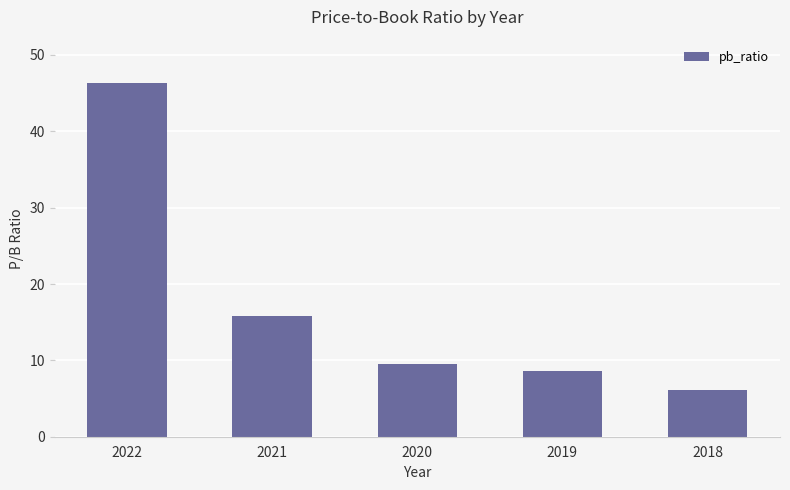

What is the sum of the values at 2019 and 2018?

14.8